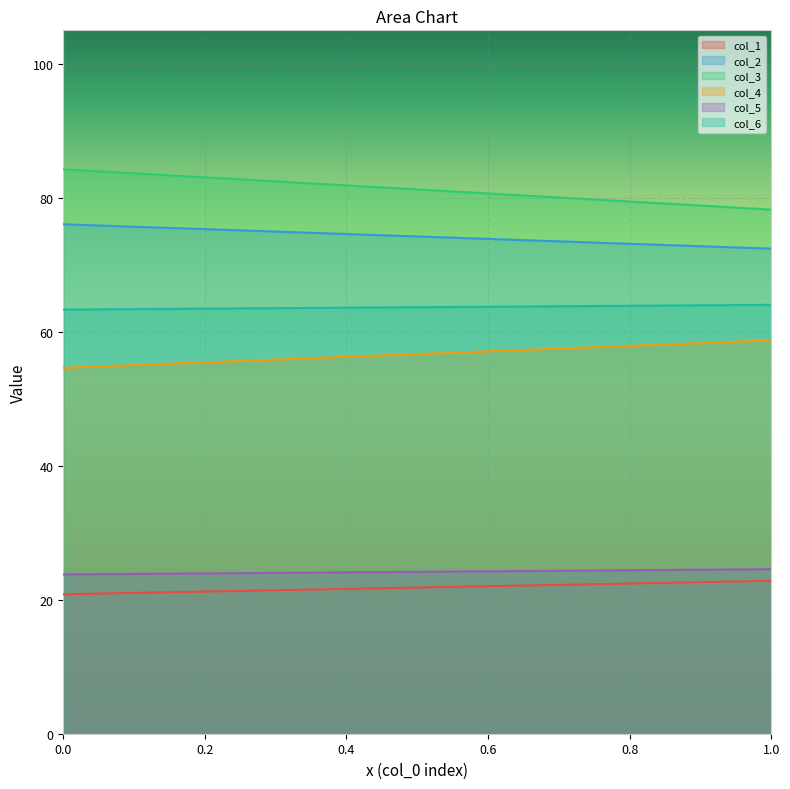

Reading right to left, transcribe all the data shown in this chart.

col_1: 22.8	20.8
col_2: 72.4	76.1
col_3: 78.2	84.3
col_4: 58.7	54.6
col_5: 24.6	23.8
col_6: 64.0	63.3